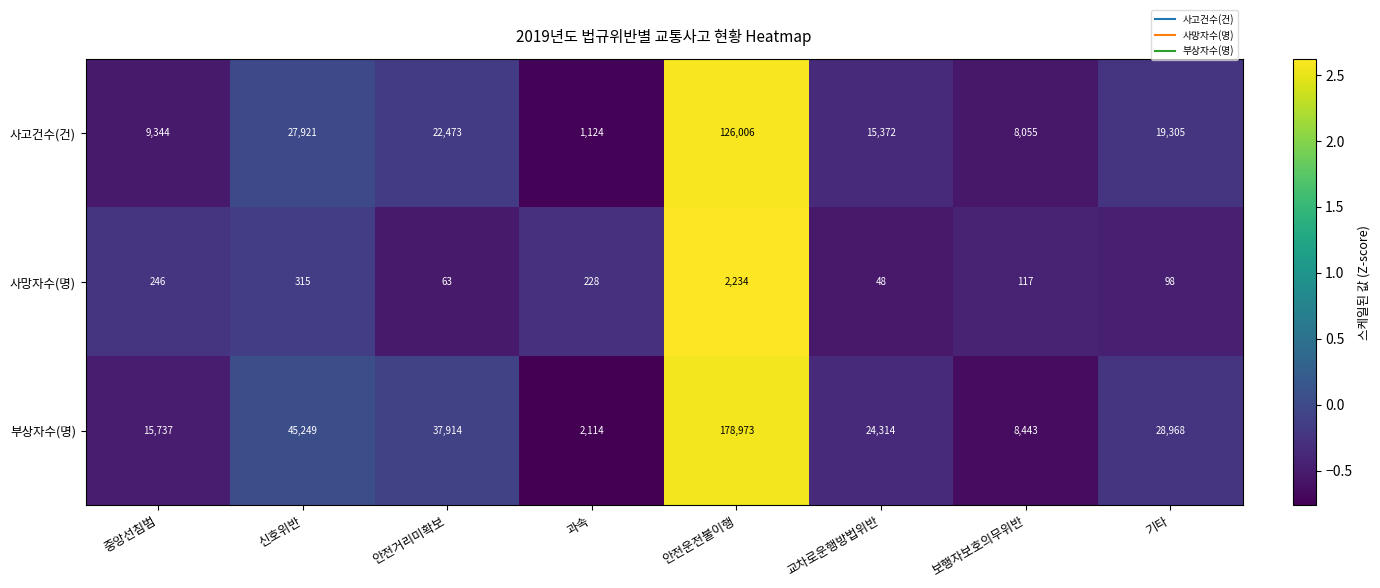

At which category is the sum across all series the highest?

안전운전불이행